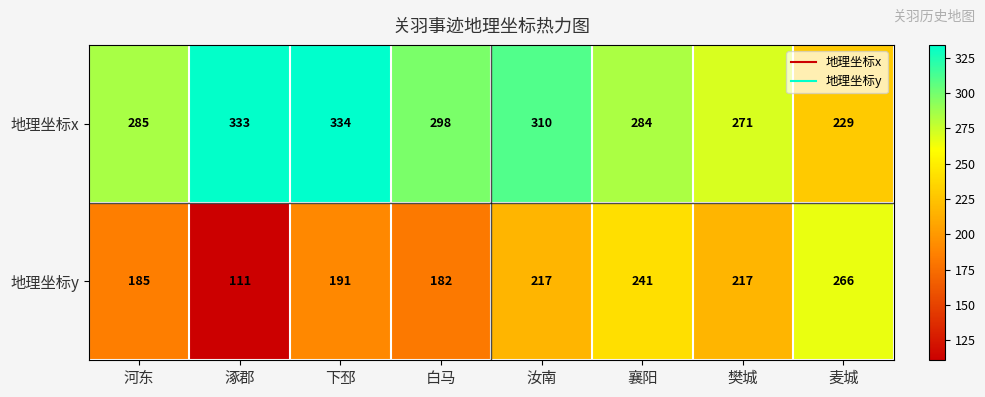

At which category is the sum across all series the highest?

汝南